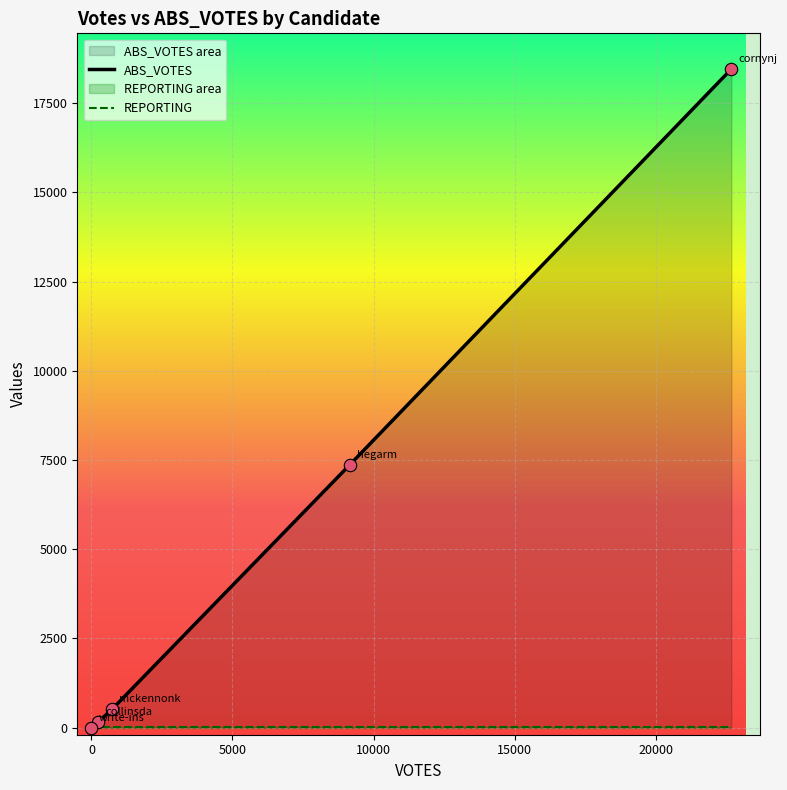

Which has a higher value, mckennonk or hegarm?

hegarm